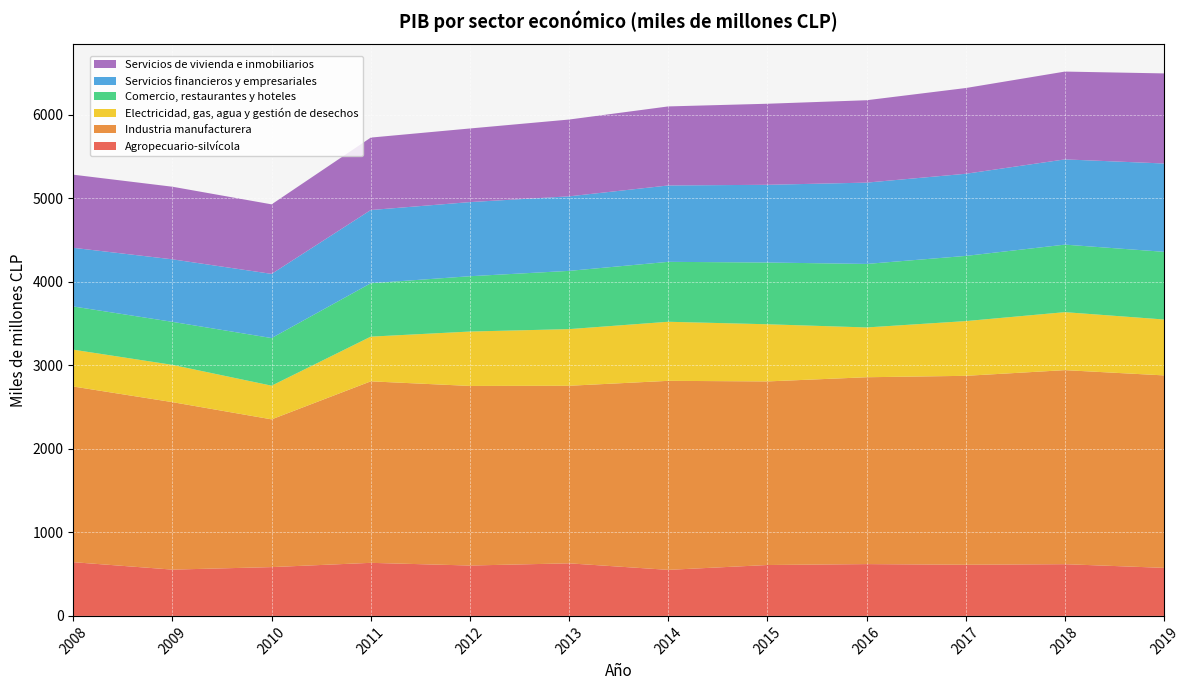

Reading left to right, extract all data points from this chart.

Agropecuario-silvícola: 643	554	584	635	603	629	551	609	620	612	619	575
Industria manufacturera: 2102	2004	1768	2172	2149	2125	2262	2197	2236	2261	2322	2303
Electricidad, gas, agua y gestión de desechos: 441	446	403	535	651	678	707	684	596	655	694	669
Comercio, restaurantes y hoteles: 517	515	570	639	662	697	717	739	760	780	808	810
Servicios financieros y empresariales: 702	748	768	876	887	892	914	930	973	983	1020	1057
Servicios de vivienda e inmobiliarios: 875	869	832	867	881	919	946	970	986	1026	1051	1078